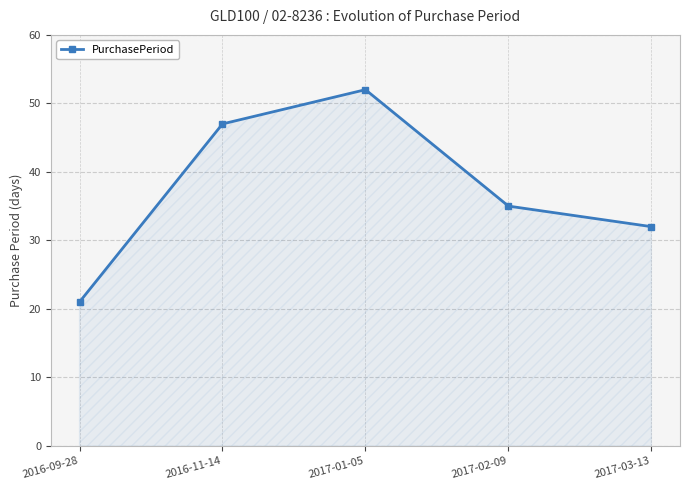

Reading left to right, list all the values displayed in this chart.

2016-09-28=21	2016-11-14=47	2017-01-05=52	2017-02-09=35	2017-03-13=32